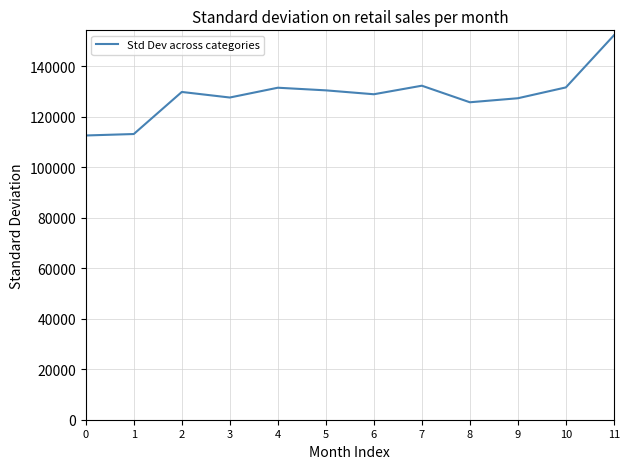

What is the change in value from 1 to 8?

+12582.6